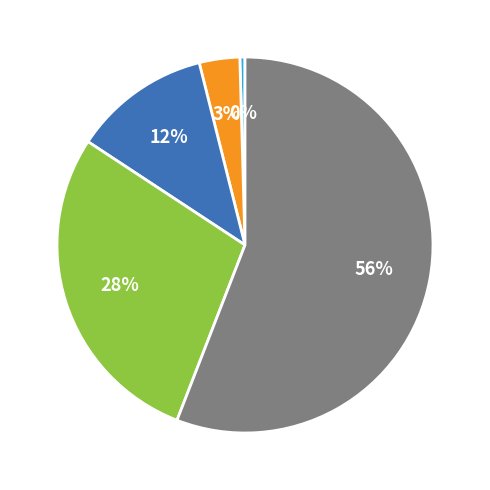

To the nearest percent, what is the average slice percentage?

20%